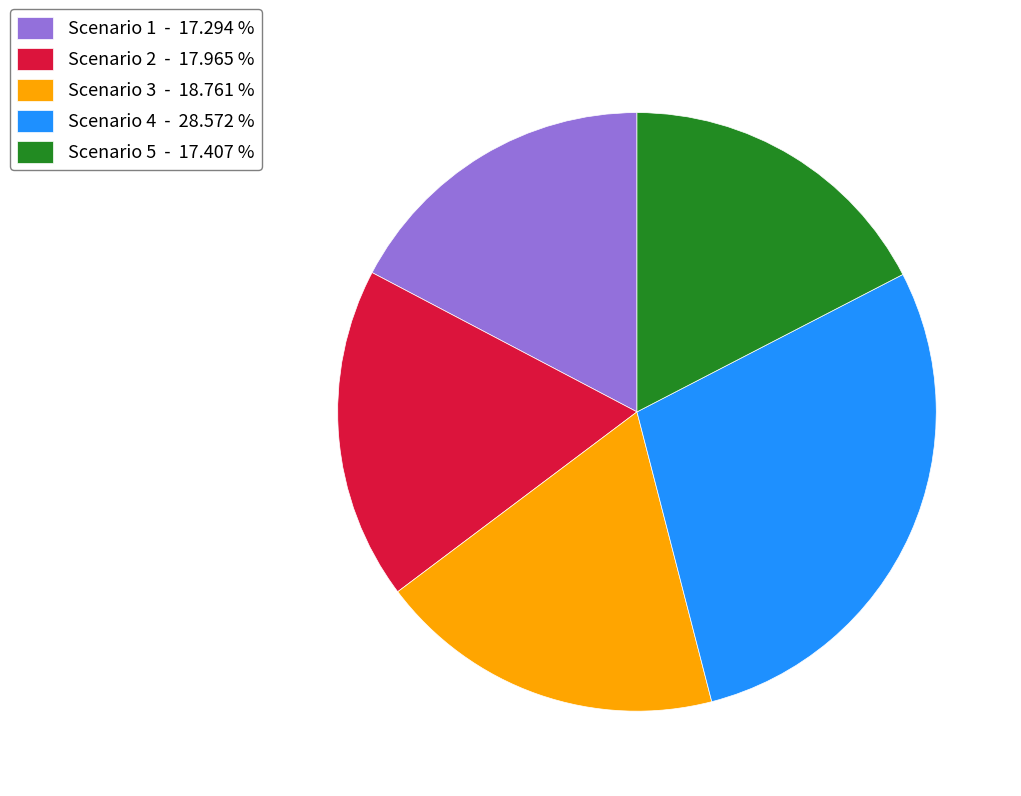

Is it true that Scenario 3 is 19% of the pie?

True